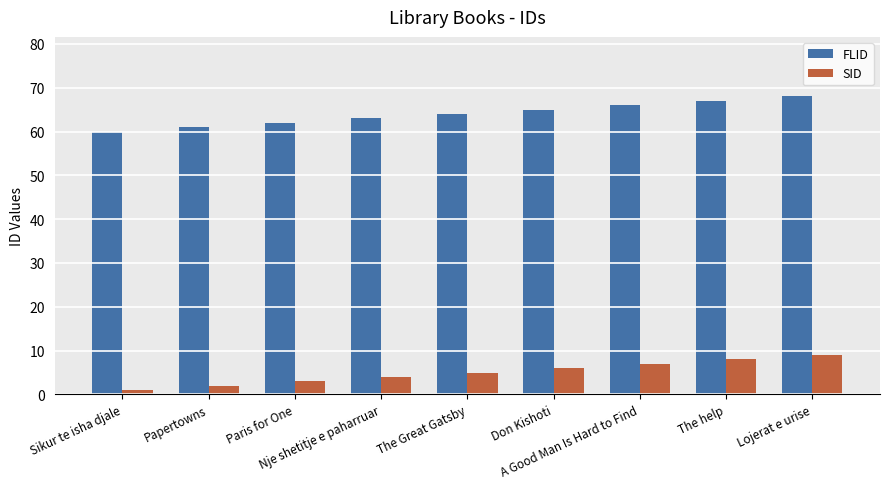

What is the difference between the second highest and minimum values in the FLID series?

7